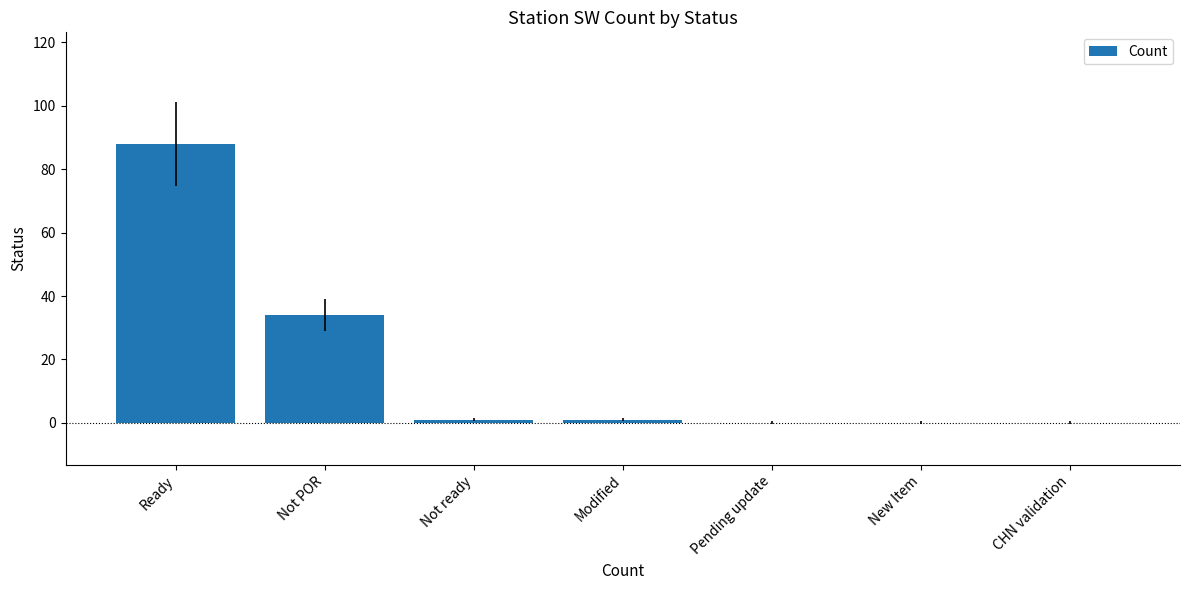

Read the value at Ready.

88